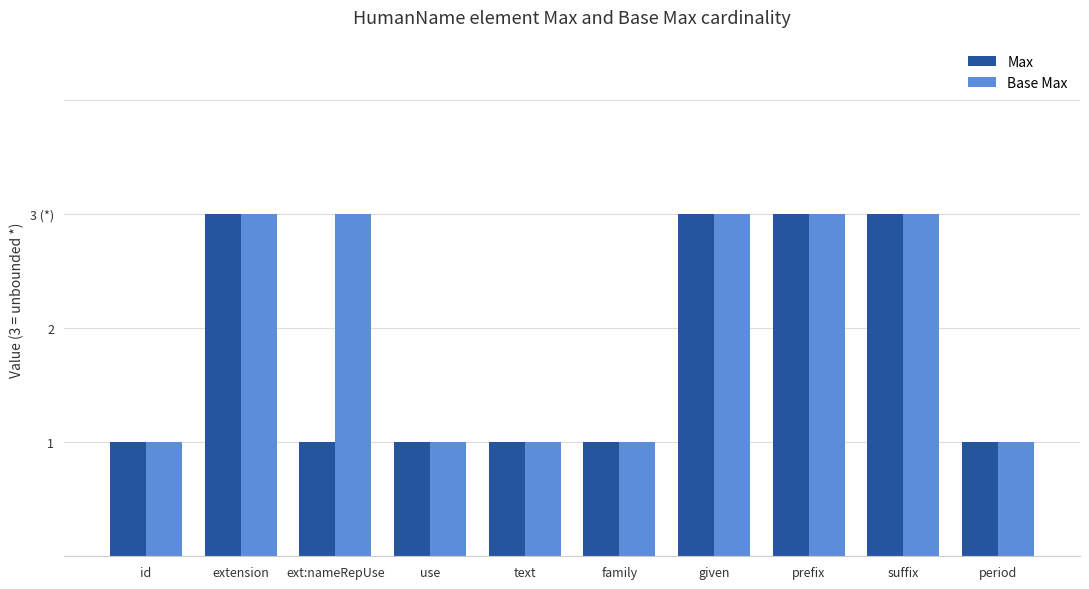

The Max series shows 2 at family. True or false?

False